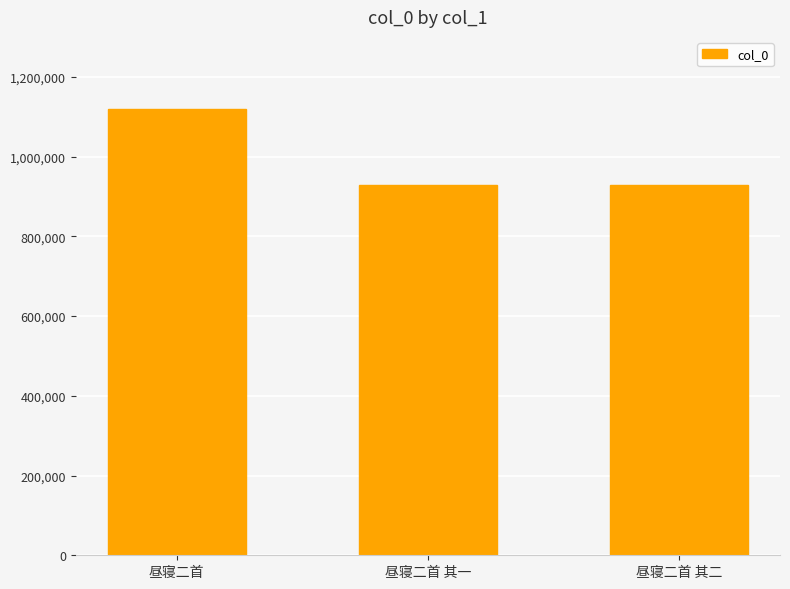

What is the sum of the values at 昼寝二首 其二 and 昼寝二首?

2047976